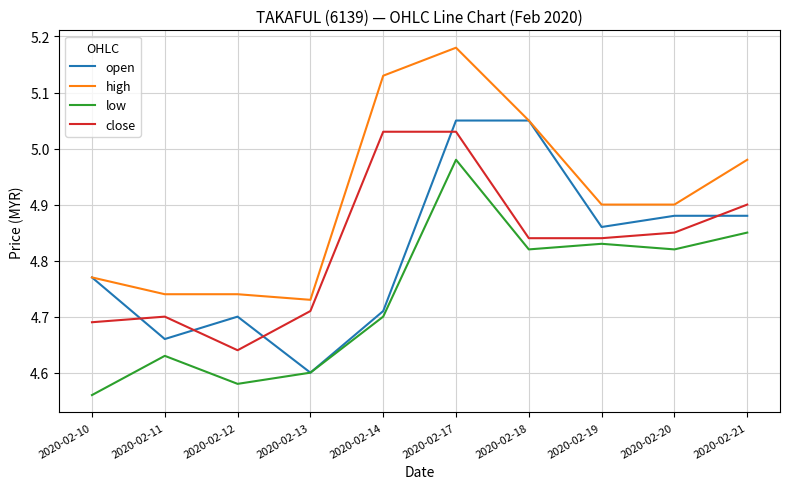

What is the spread (max minus min) of values at 2020-02-14?

0.4